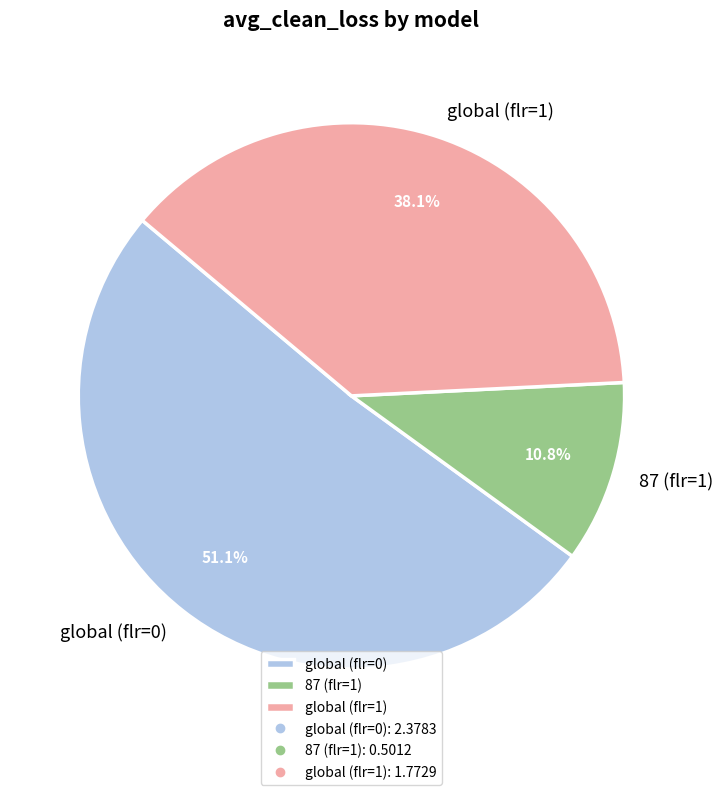

To the nearest percent, what percentage of the pie is global (flr=1)?

38%